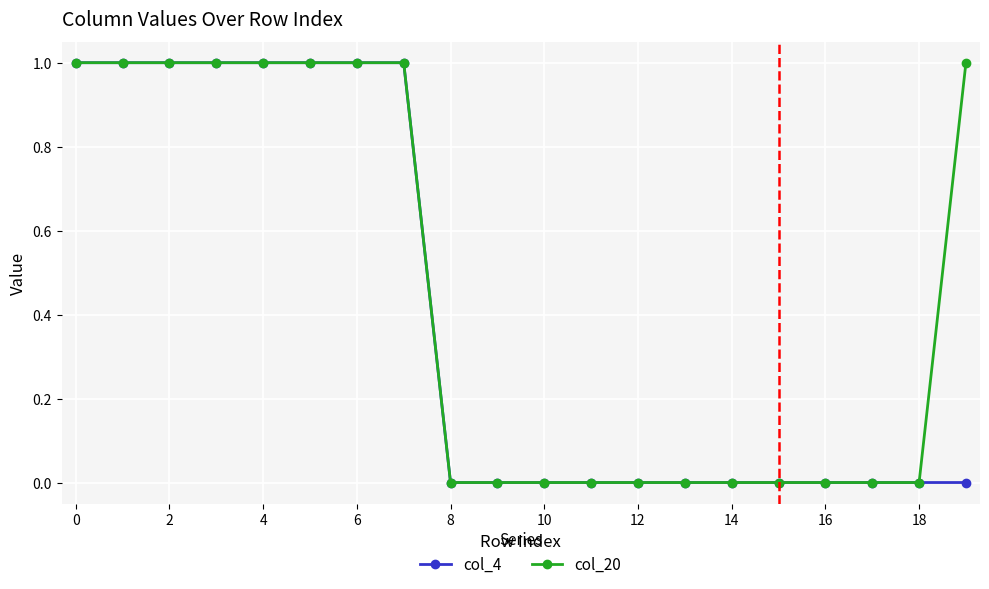

List the series in order of their overall mean, lowest first.

col_4, col_20